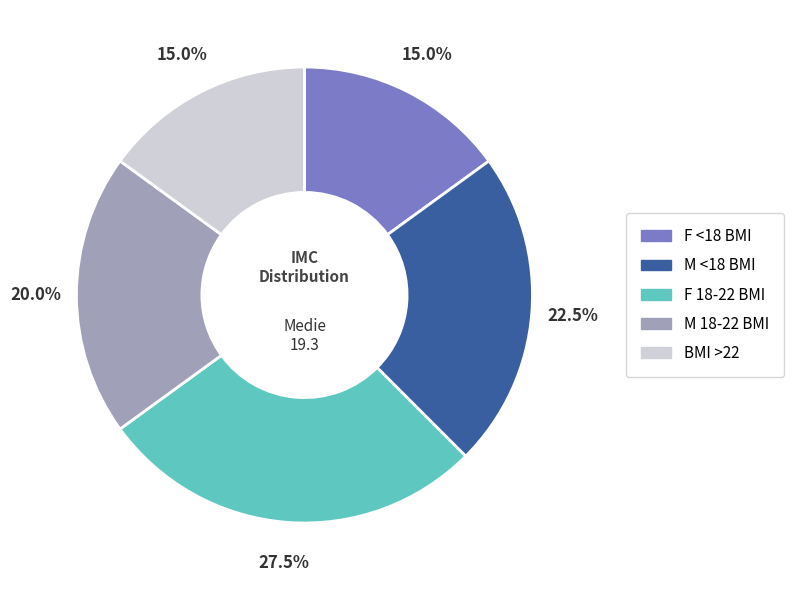

How many segments does this pie chart have?

5